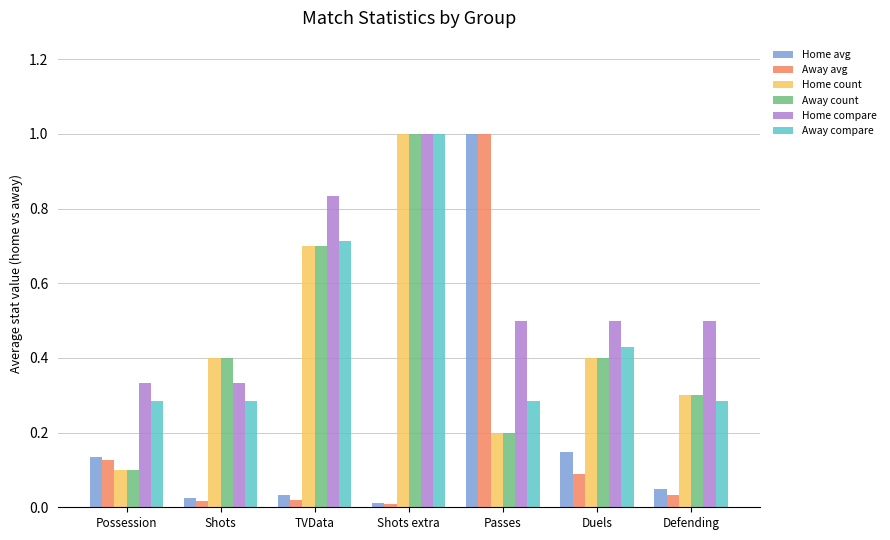

The value of Away compare at Defending is 0.5. True or false?

False